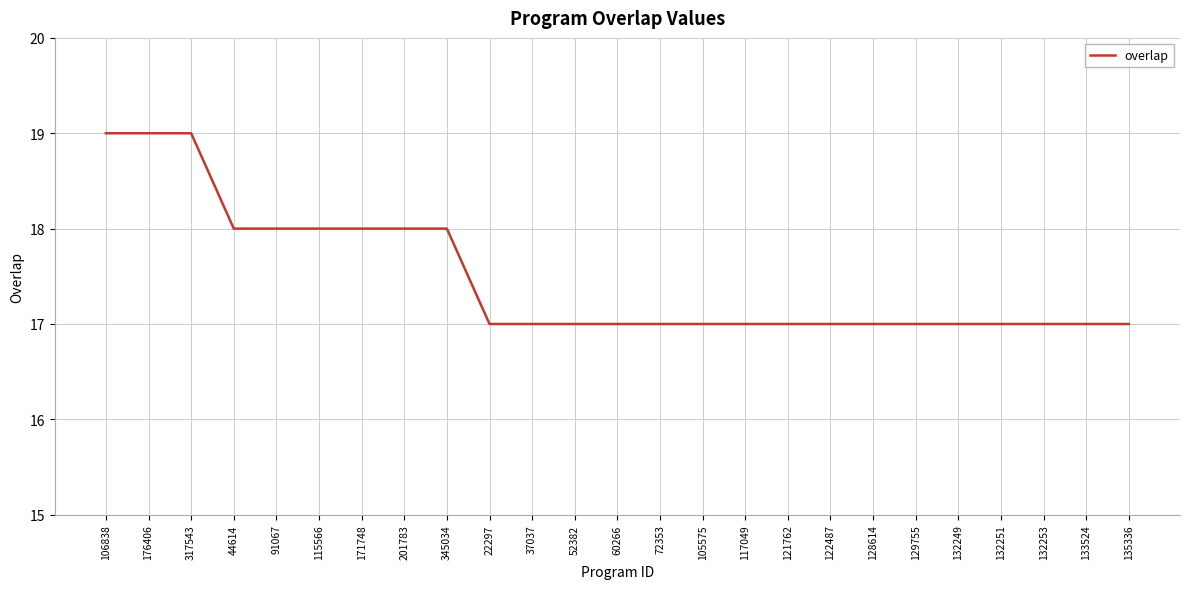

Is it true that the value at 60266 is 17?

True